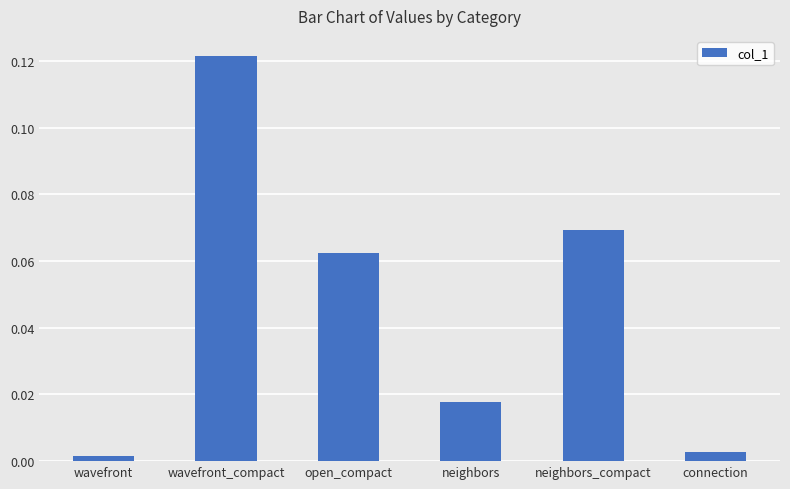

Does the chart contain stacked bars?

No